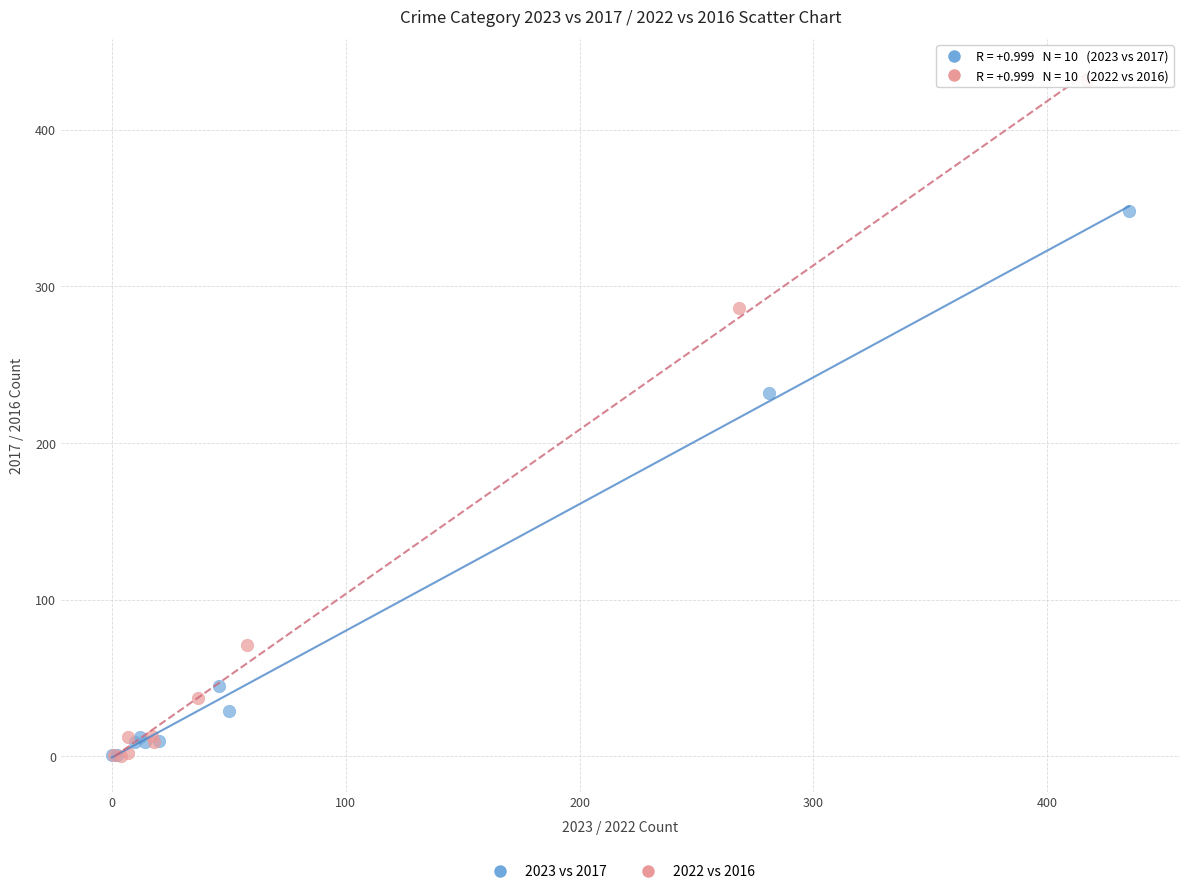

What are all the series names shown in the legend?

2023 vs 2017, 2022 vs 2016